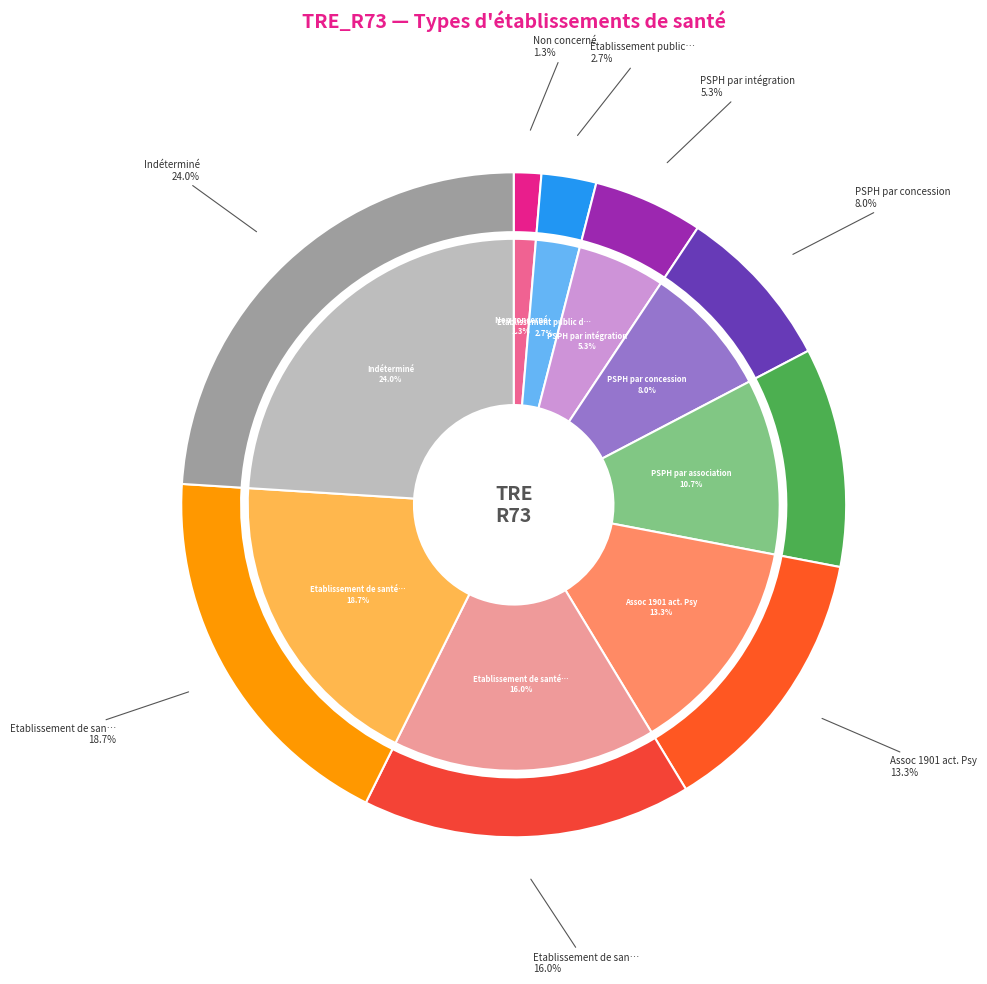

How many slices are in this pie chart?

9